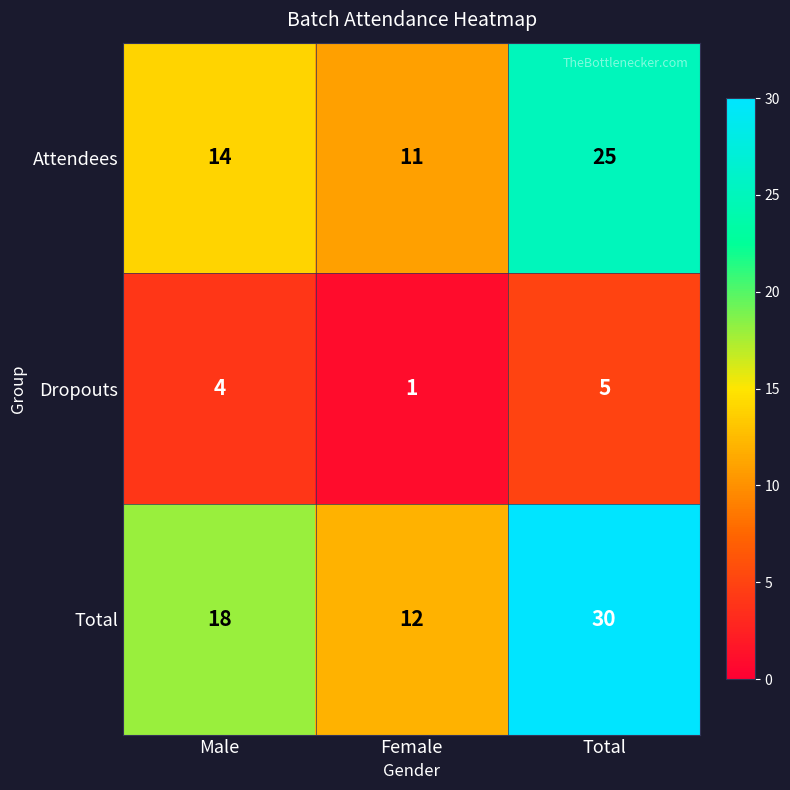

Reading left to right, what are all the values shown in this chart?

Attendees: Male=14	Female=11	Total=25
Dropouts: Male=4	Female=1	Total=5
Total: Male=18	Female=12	Total=30